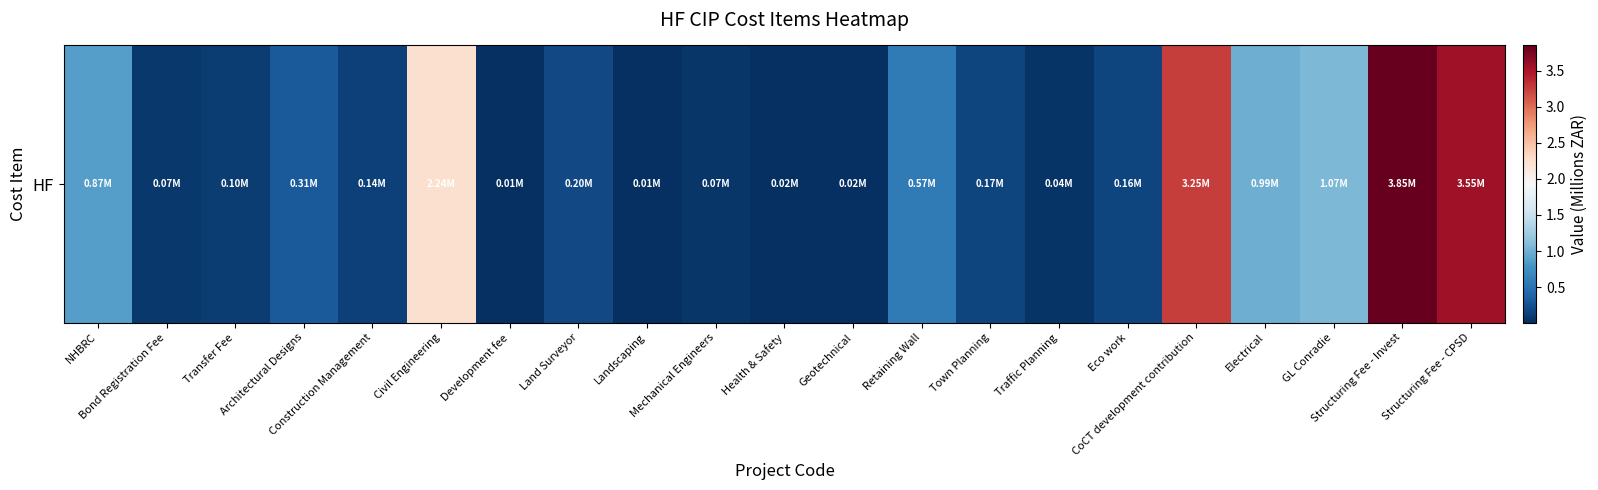

At which label is the value closest to 1?

Electrical